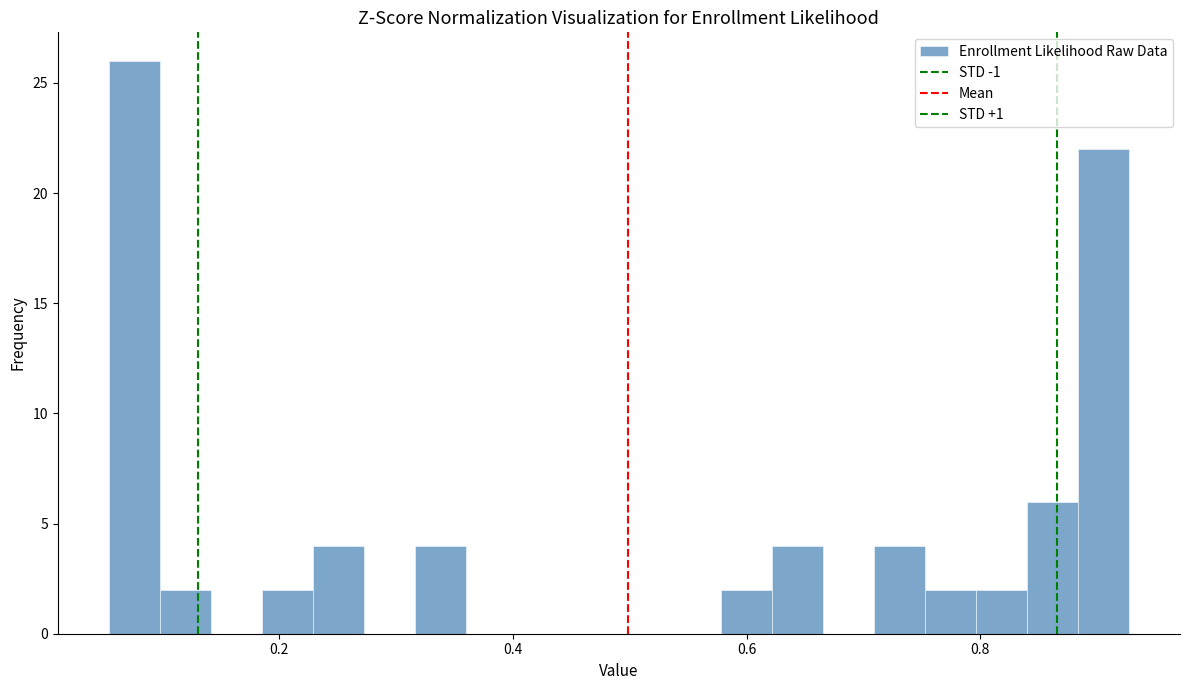

Read against the x-axis, roughly where is the centre of the tallest bar?

0.08